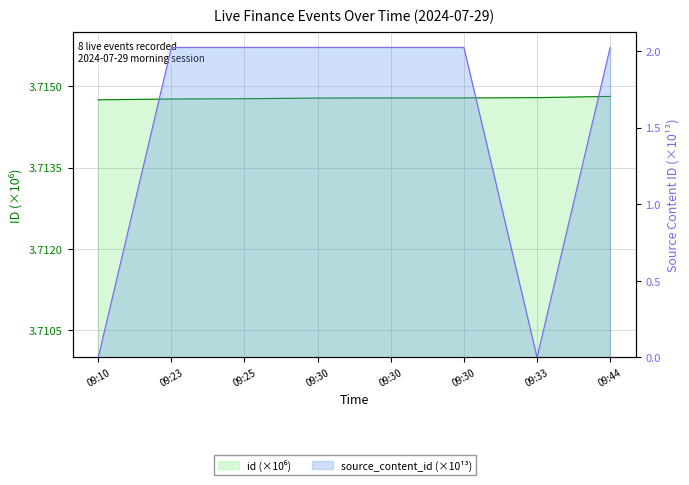

Rank the series at 09:30 from lowest to highest value.

source_content_id (×10¹³), id (×10⁶)